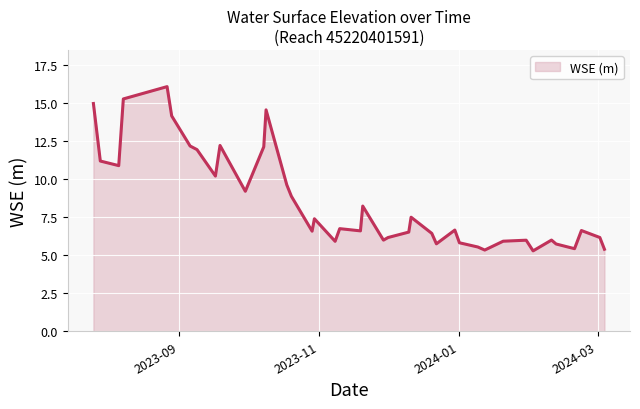

What is the maximum value shown in the chart?

16.1